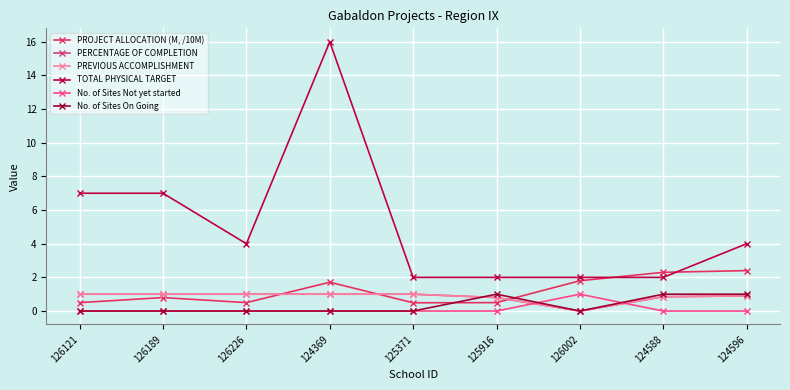

What are all the series names shown in the legend?

PROJECT ALLOCATION (M, /10M), PERCENTAGE OF COMPLETION, PREVIOUS ACCOMPLISHMENT, TOTAL PHYSICAL TARGET, No. of Sites Not yet started, No. of Sites On Going